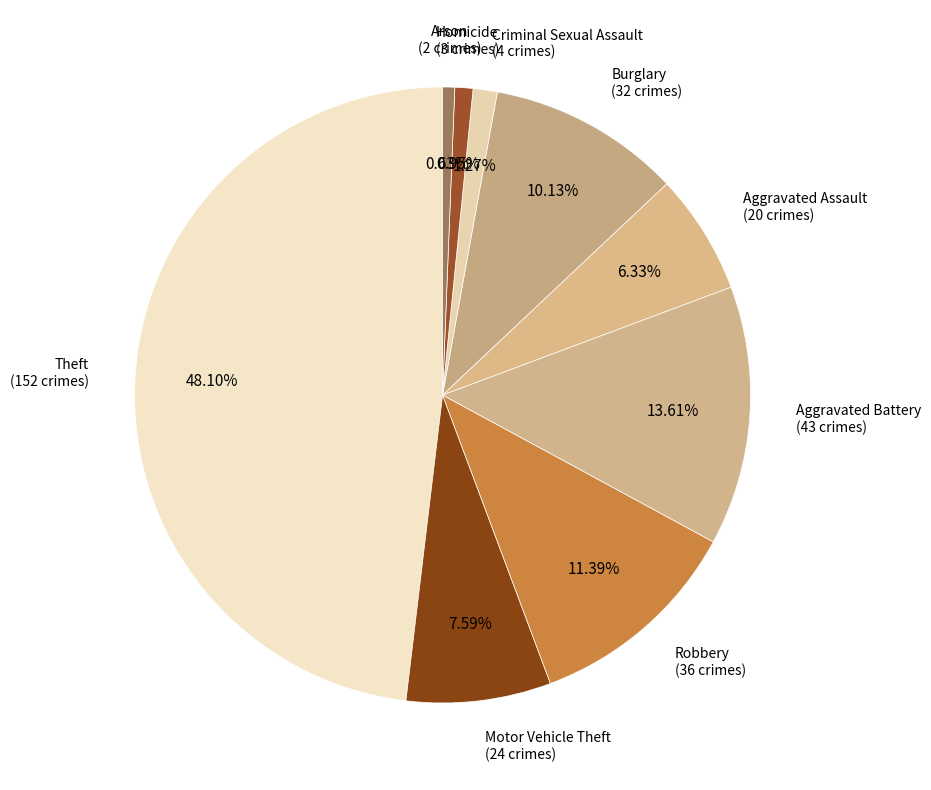

Does any single category account for the majority?

No